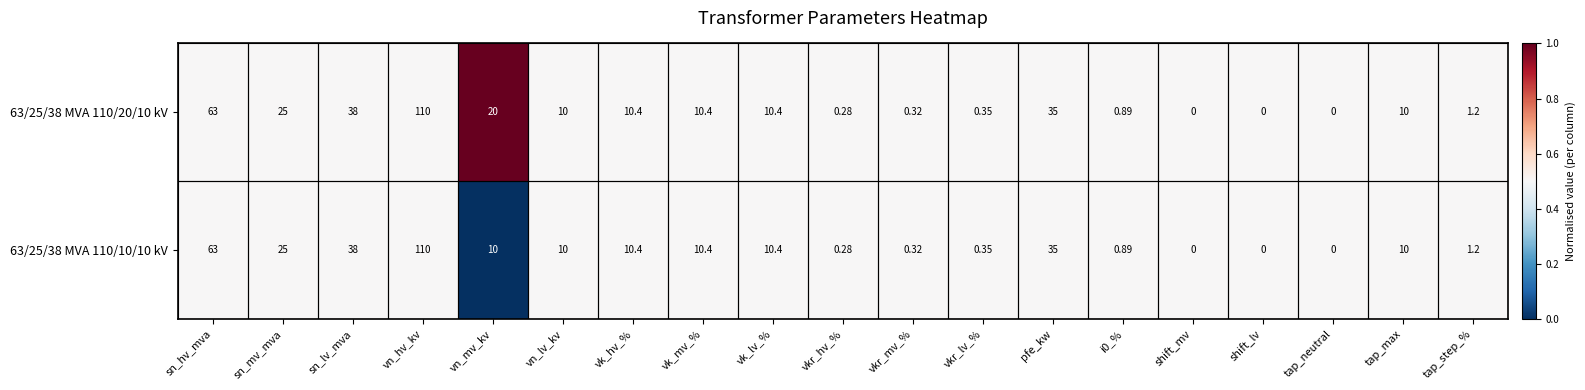

Where does the 63/25/38 MVA 110/10/10 kV series first go above 10?

sn_hv_mva